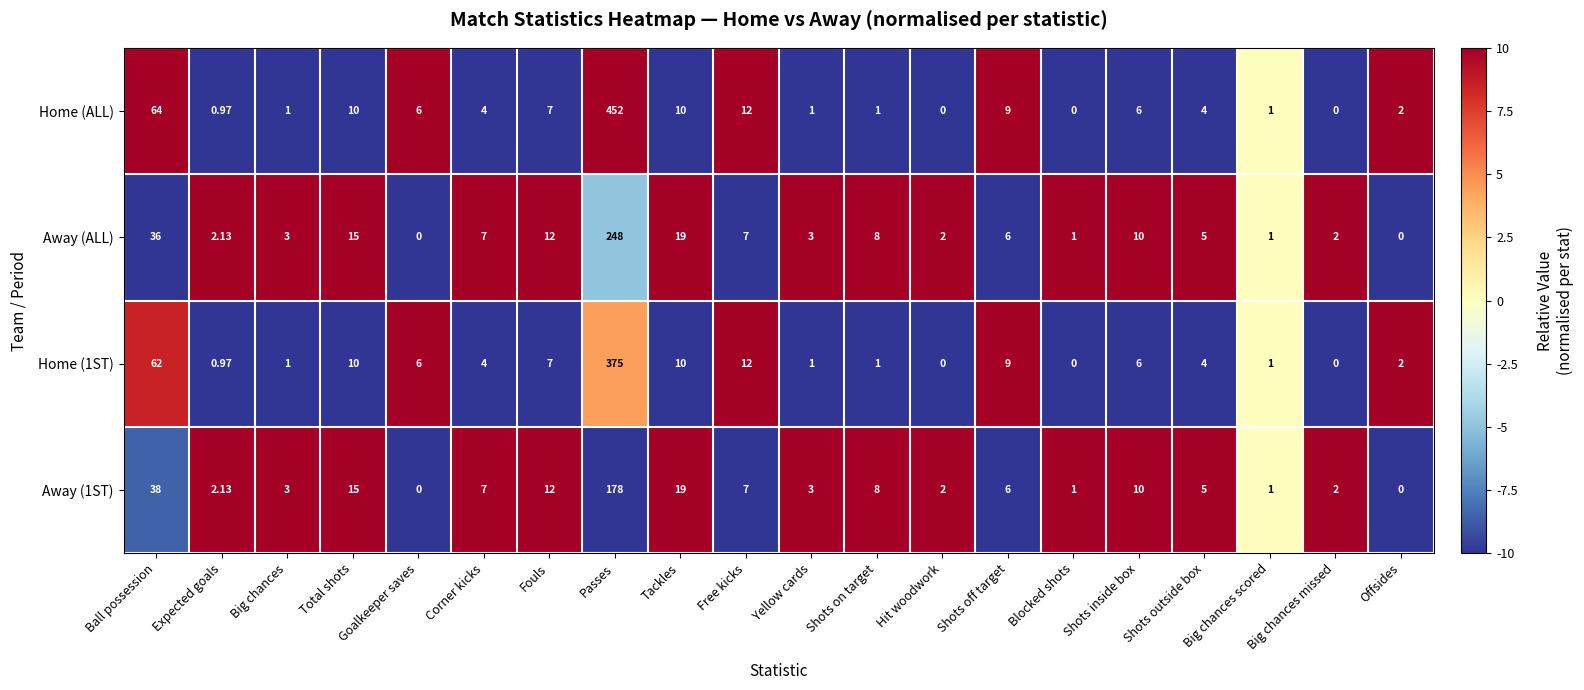

Which category has the highest value in the Home (ALL) series?

Passes